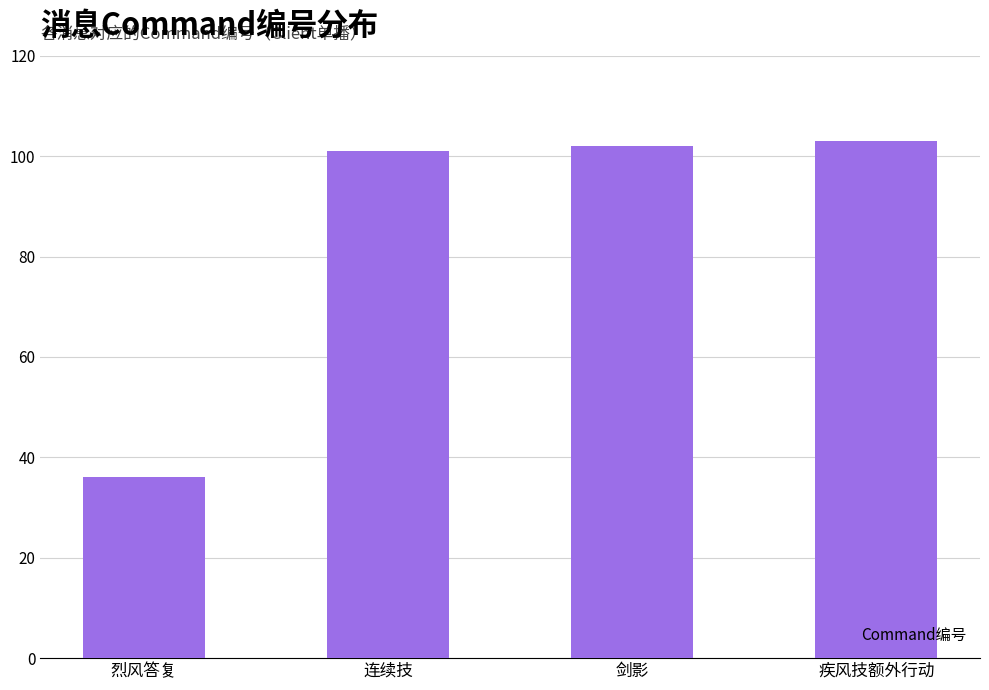

Where is the data nearest to the value 69?

连续技